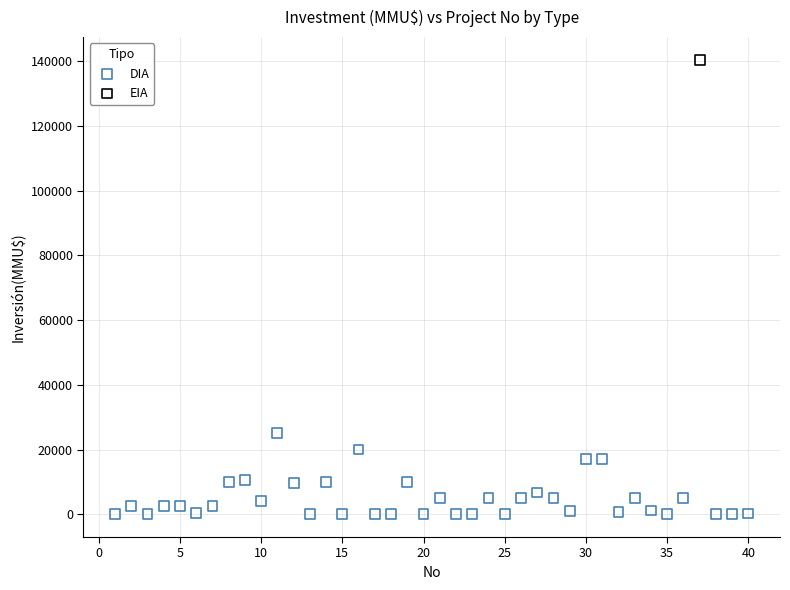

What are all the series names shown in the legend?

DIA, EIA